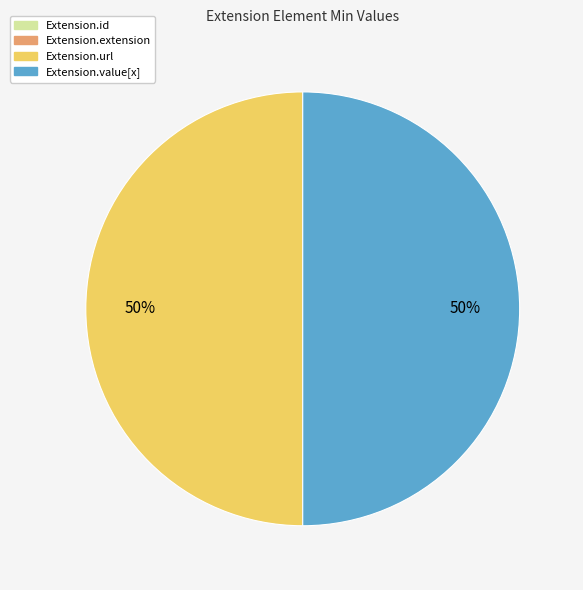

What percentage is the Extension.url slice, to the nearest percent?

50%